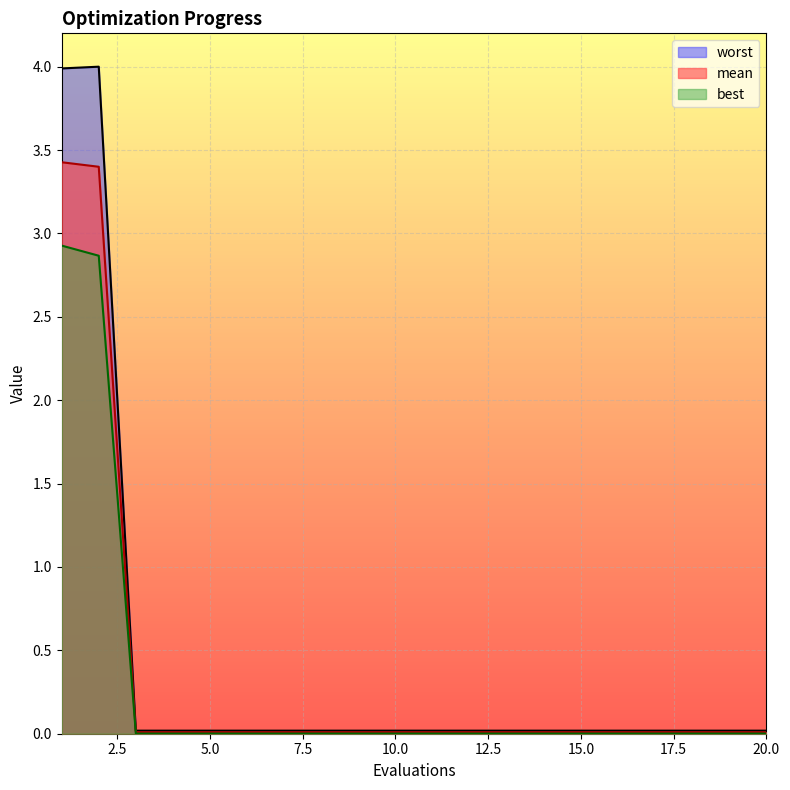

At which label is worst closest to 2?

3